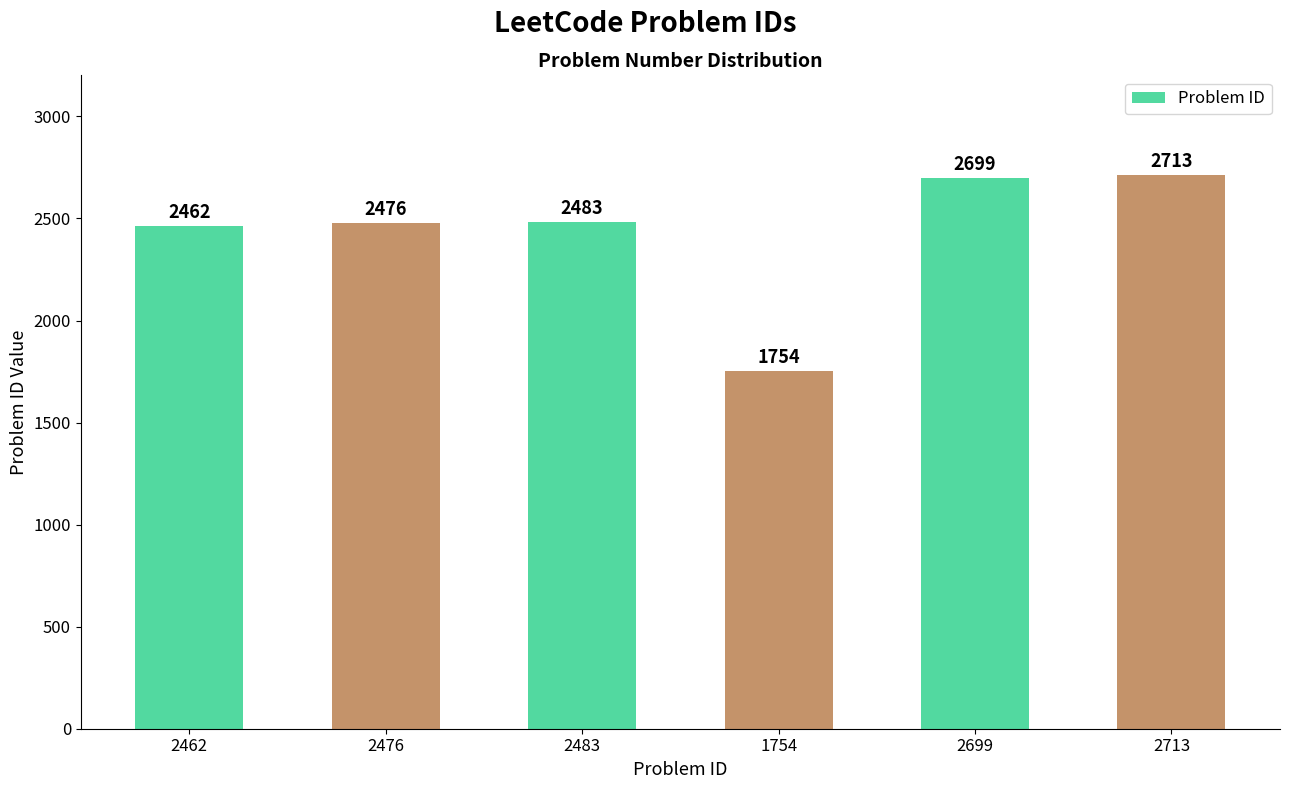

What is the difference between the maximum and second lowest values?

251